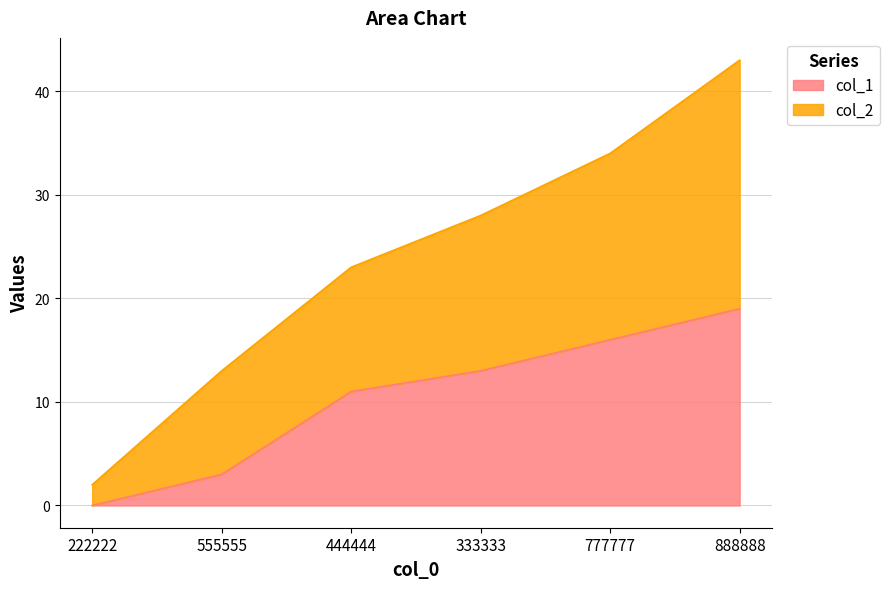

Where is col_1 nearest to the value 9?

444444